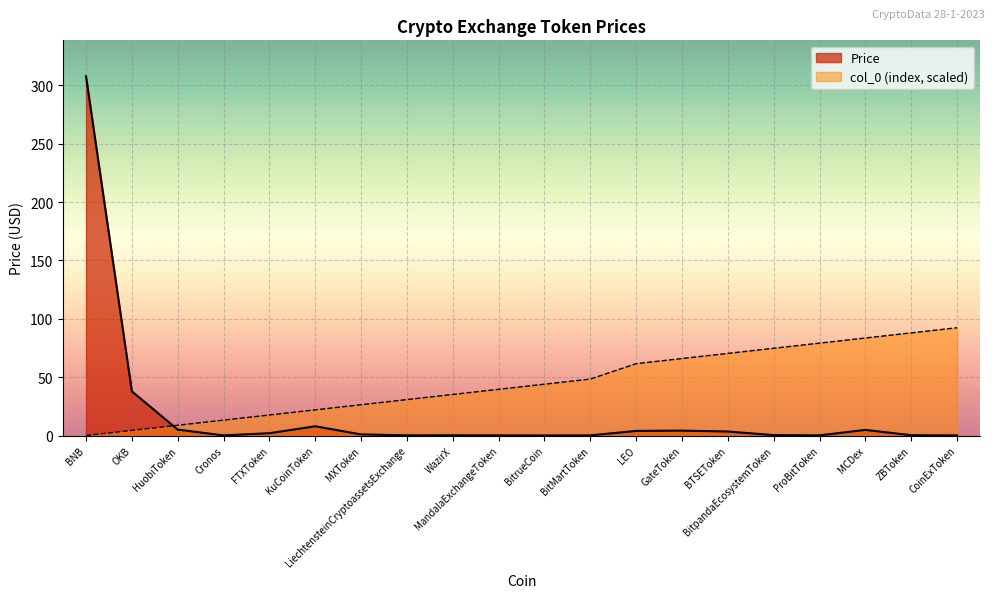

What is the average value of the col_0 series?

45.3